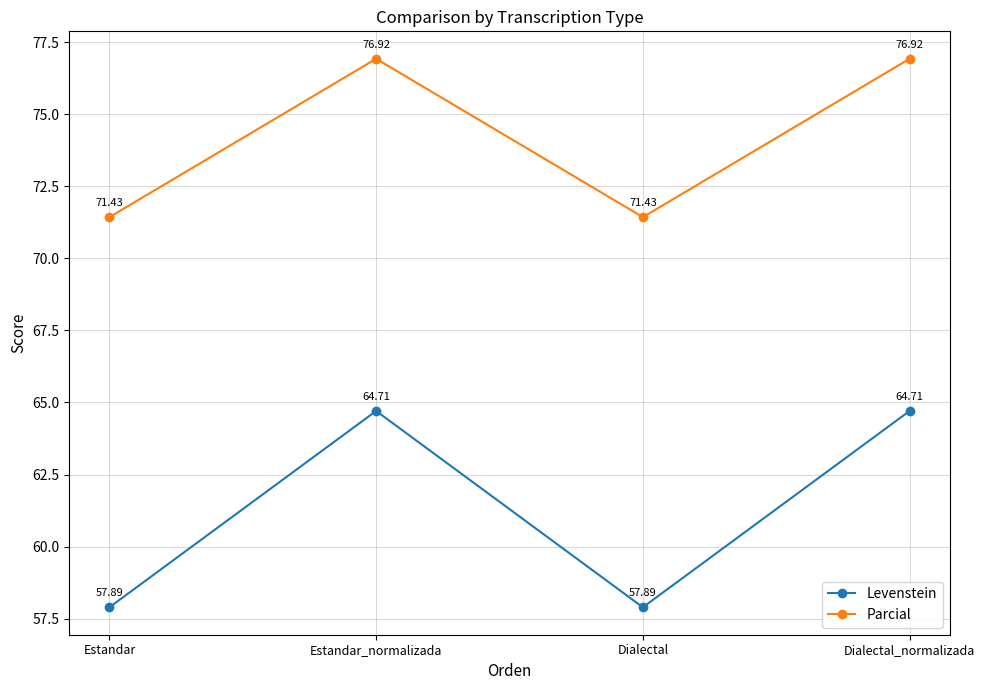

The value of Levenstein at Estandar_normalizada is 64.7. True or false?

True